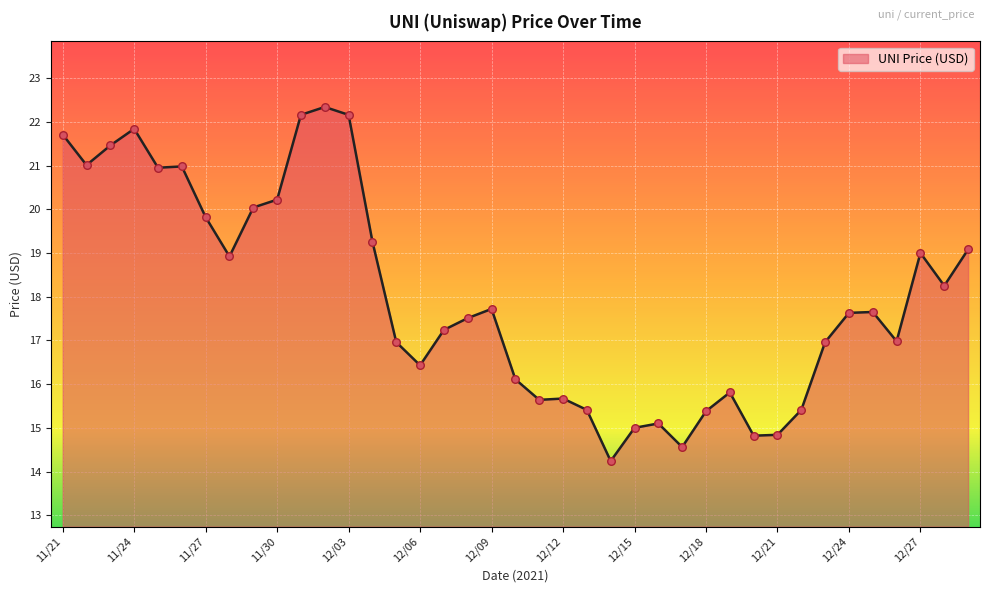

What is the minimum value shown in the chart?

14.2